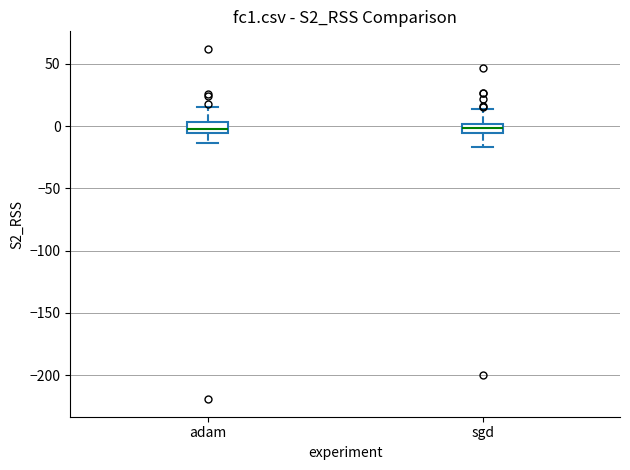

Where is the upper edge of the box for sgd on the y-axis? The values are not printed on the chart, so give them approximately, as read against the axis.

0